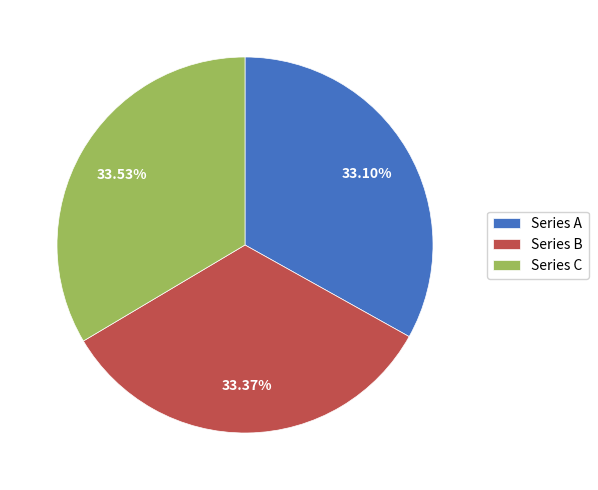

What is the ratio of the value at Series B to the value at Series A?

1.0